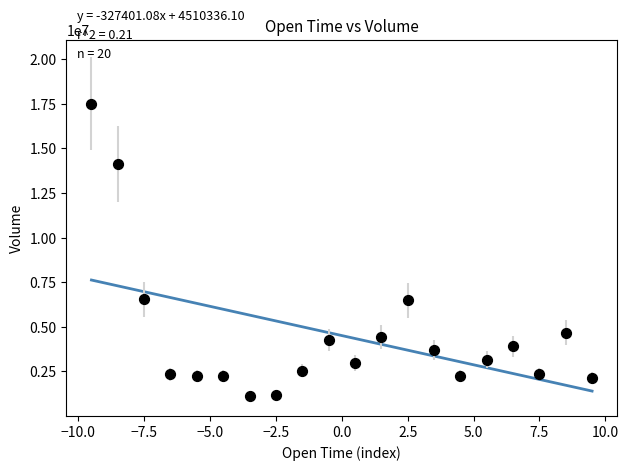

What is the range of Y values (max minus min)?

16372078